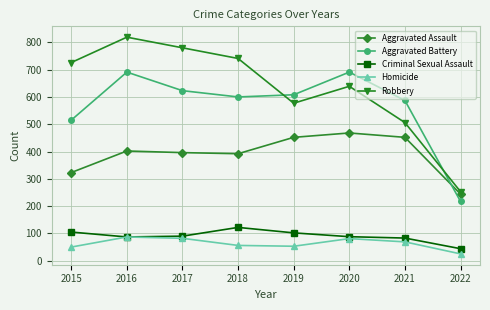

List the series in order of their peak value, lowest first.

Homicide, Criminal Sexual Assault, Aggravated Assault, Aggravated Battery, Robbery